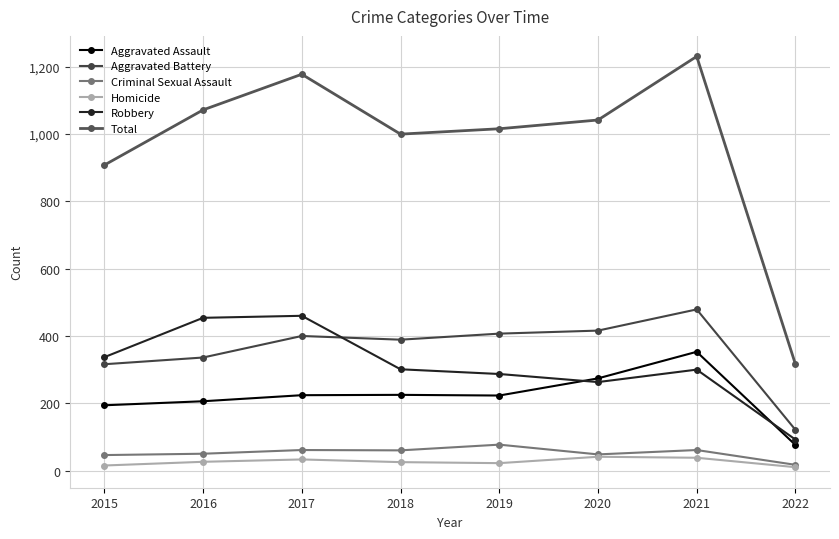

What are all the series names shown in the legend?

Aggravated Assault, Aggravated Battery, Criminal Sexual Assault, Homicide, Robbery, Total